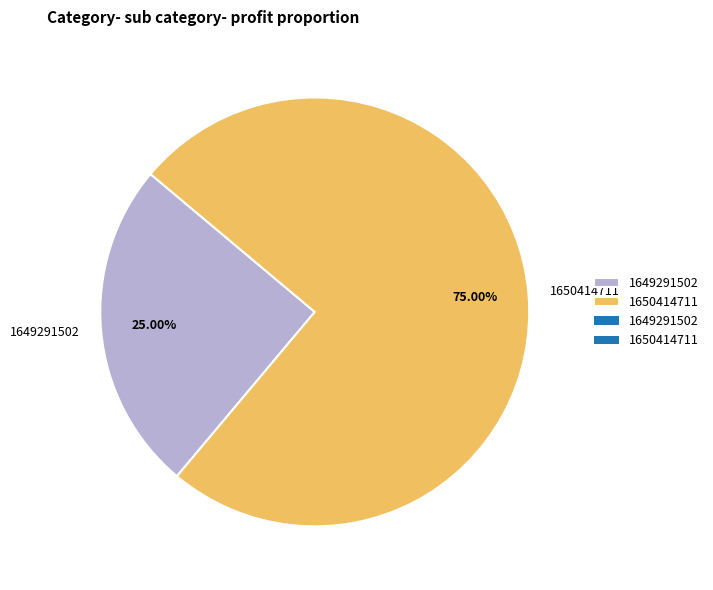

The 1649291502 slice represents 25% of the pie. True or false?

True